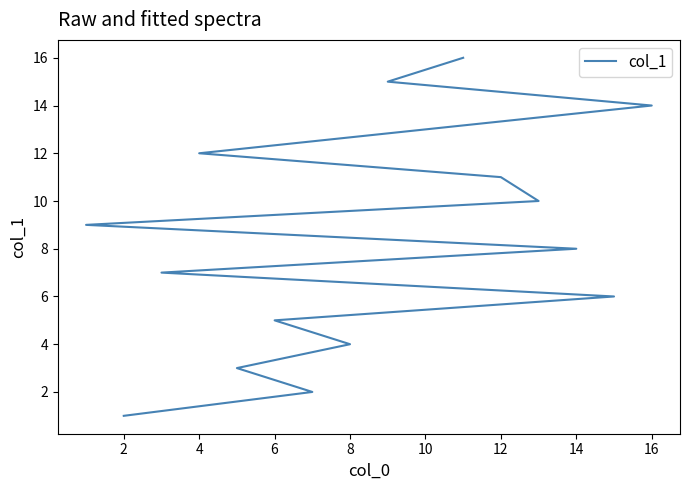

Where is the data nearest to the value 8?

14